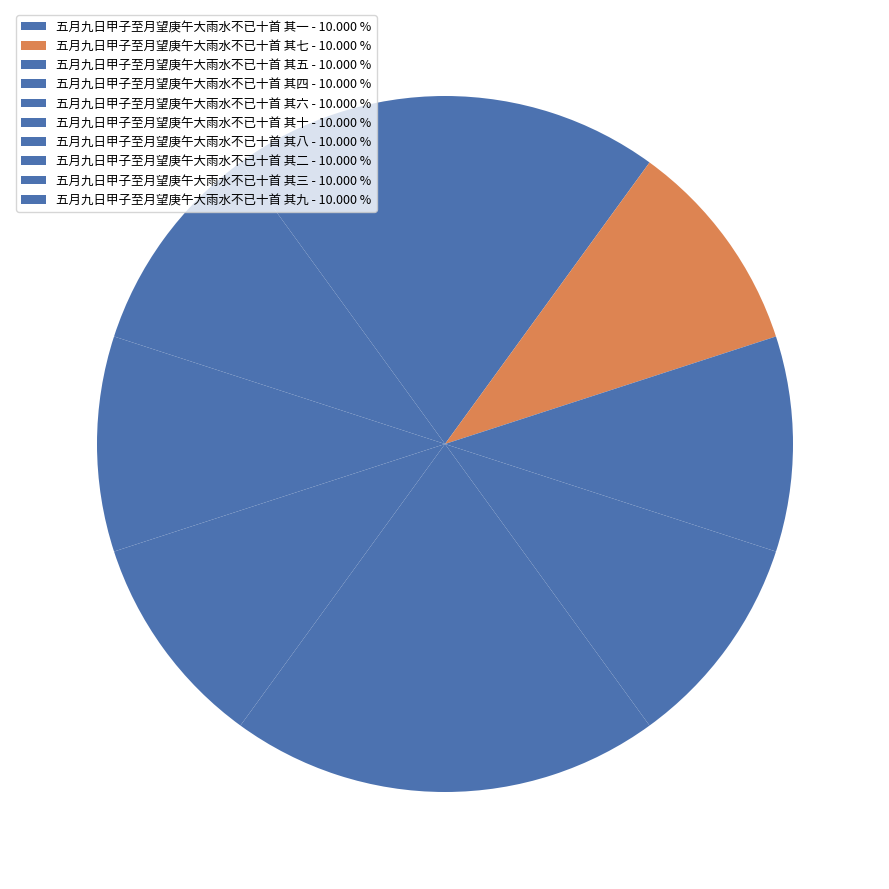

How many segments does this pie chart have?

10